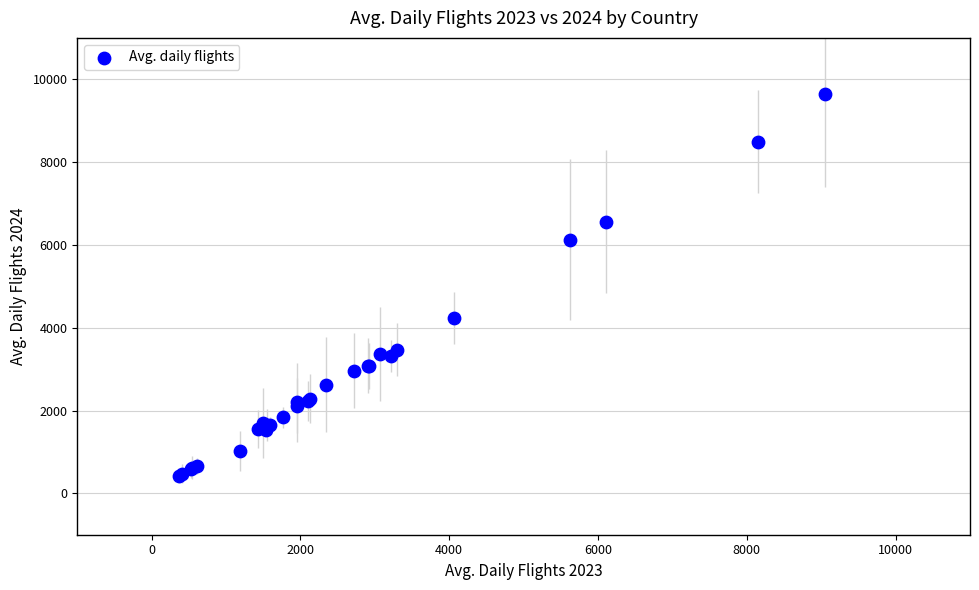

What Y value in the scatter plot is closest to 5026?

4232